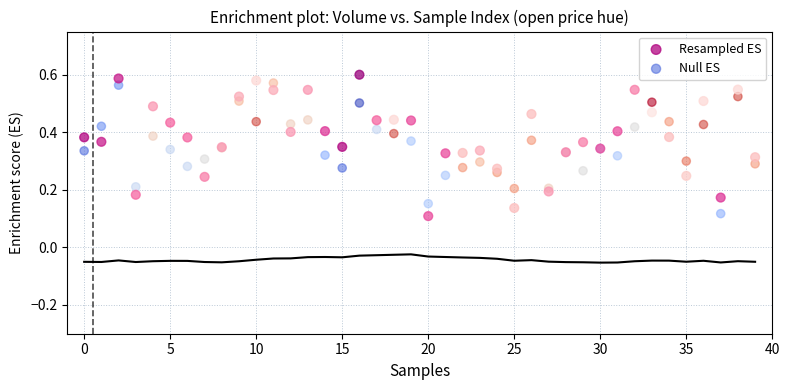

Which series reaches the minimum Y coordinate?

Resampled ES